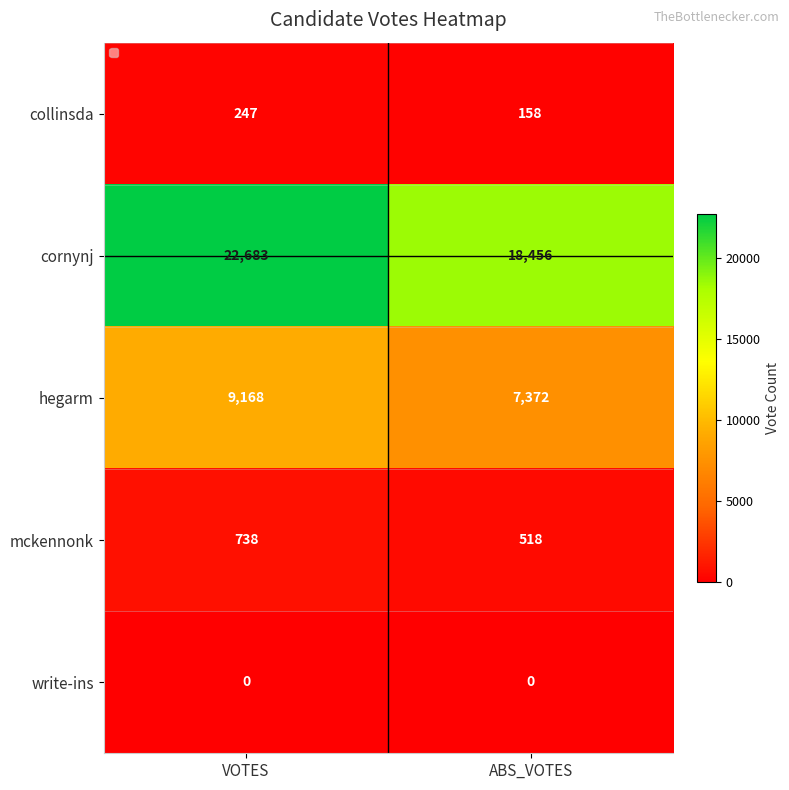

Reading left to right, what are all the values shown in this chart?

collinsda: 247	158
cornynj: 22683	18456
hegarm: 9168	7372
mckennonk: 738	518
write-ins: 0	0